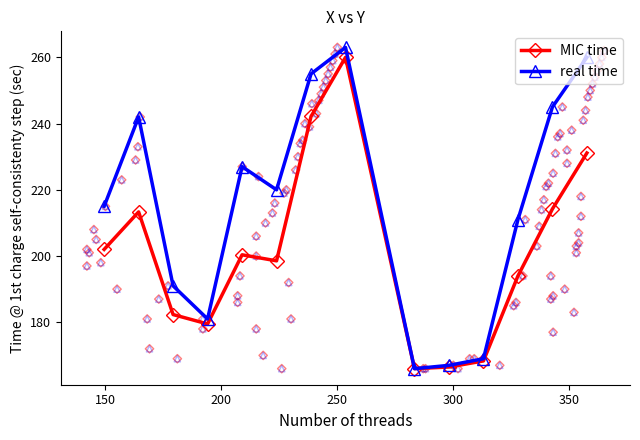

Which series contains the lowest Y value?

MIC time